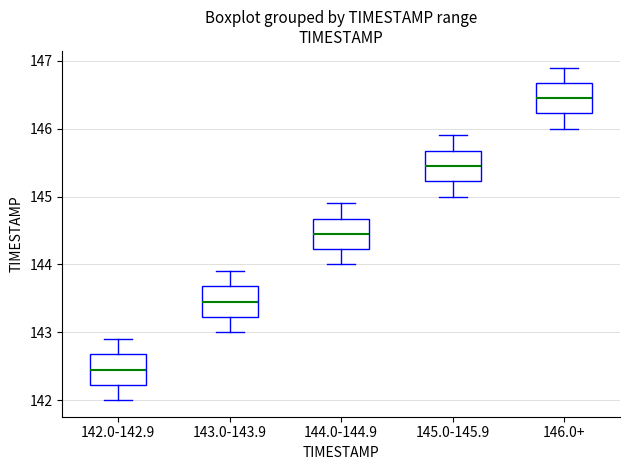

Reading left to right, read every box against the y-axis: the position of its median line, the range the box covers, and the ends of its whiskers. The values are not printed on the chart, so give them approximately, as read against the axis.

142.0-142.9: median 142.5, box 142.2 to 142.7, whiskers 142.0 to 142.9
143.0-143.9: median 143.5, box 143.2 to 143.7, whiskers 143.0 to 143.9
144.0-144.9: median 144.5, box 144.2 to 144.7, whiskers 144.0 to 144.9
145.0-145.9: median 145.5, box 145.2 to 145.7, whiskers 145.0 to 145.9
146.0+: median 146.5, box 146.2 to 146.7, whiskers 146.0 to 146.9